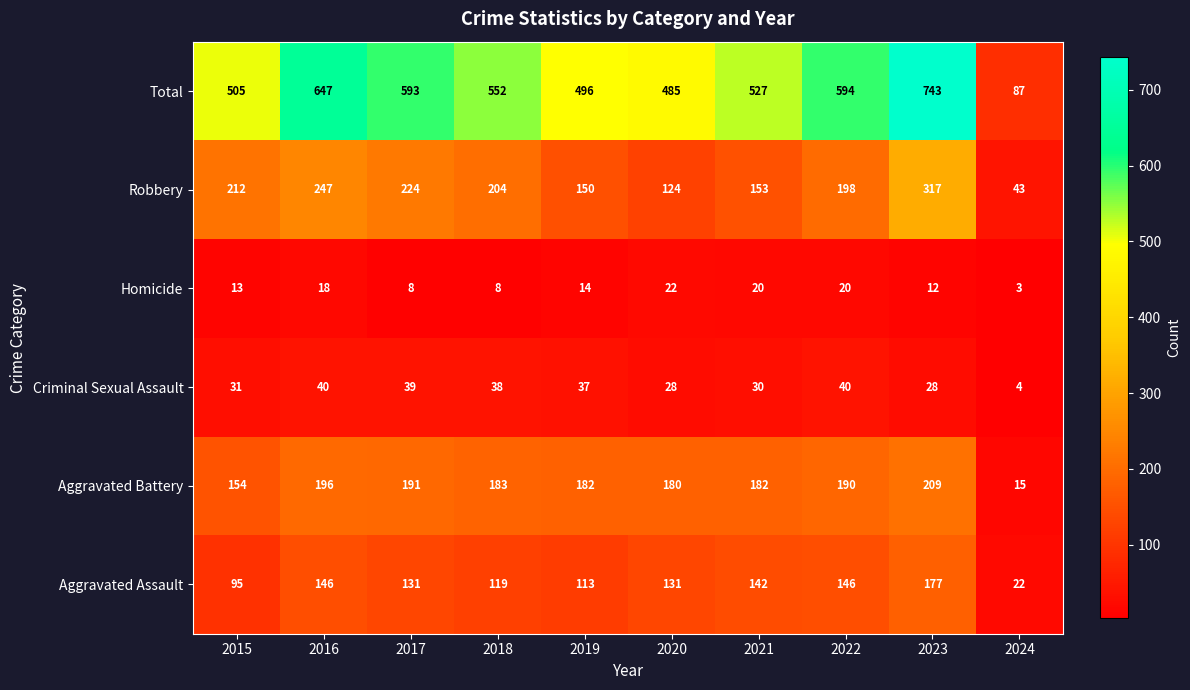

Which series has the largest total across all categories?

Total